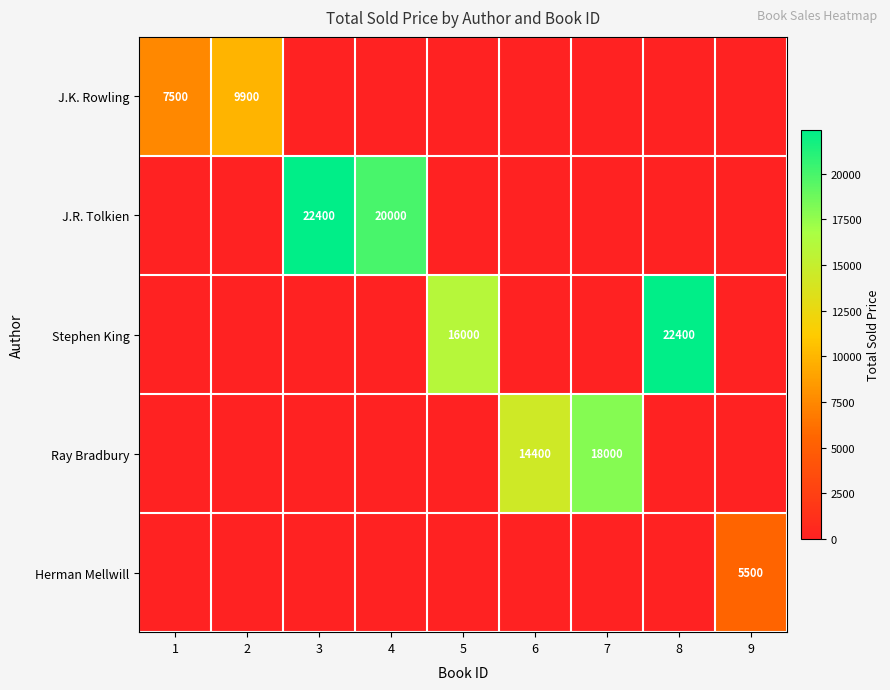

The J.R. Tolkien series shows 20000 at 4. True or false?

True